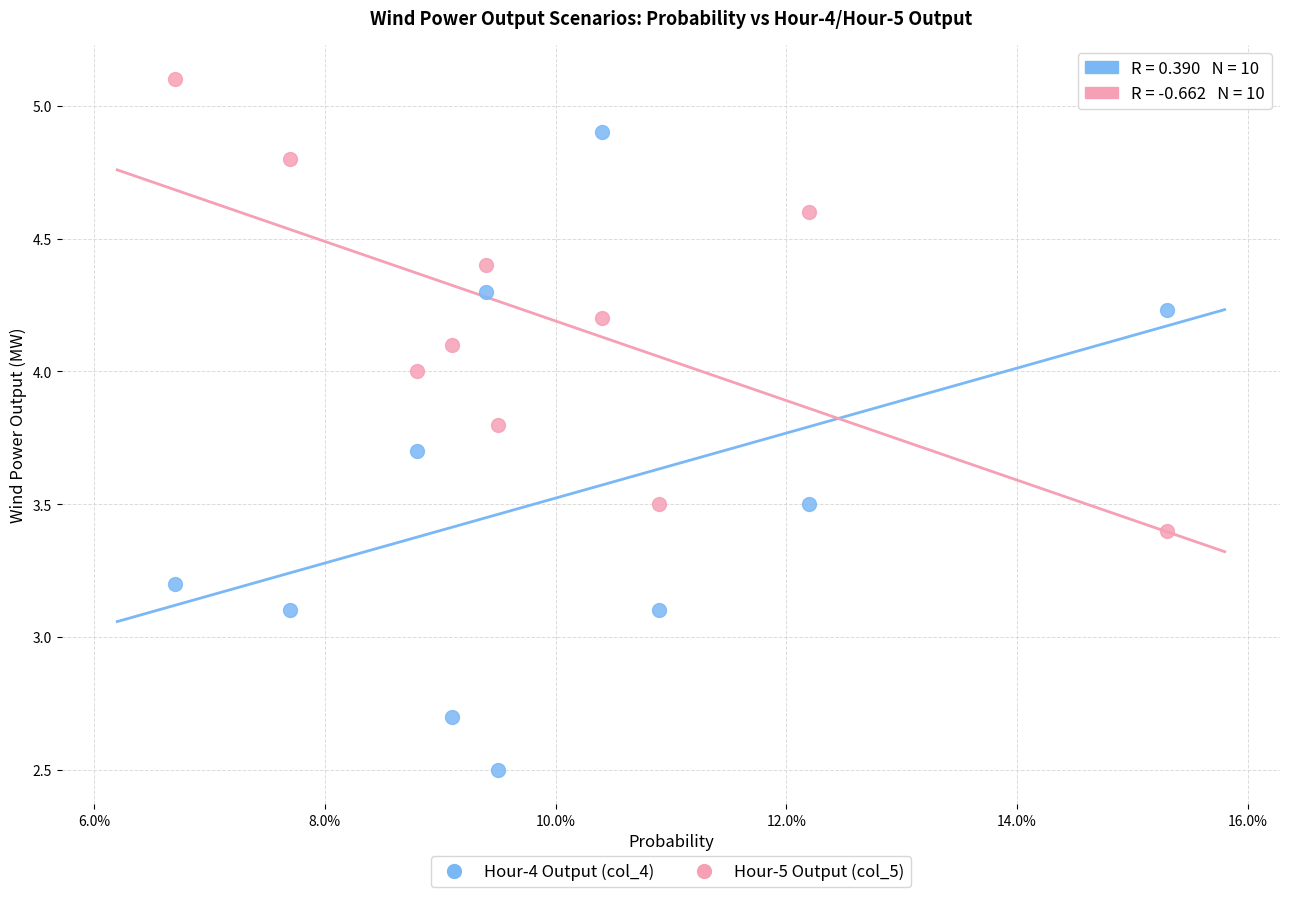

Which series has the widest spread of Y values?

Hour-4 Output (col_4)